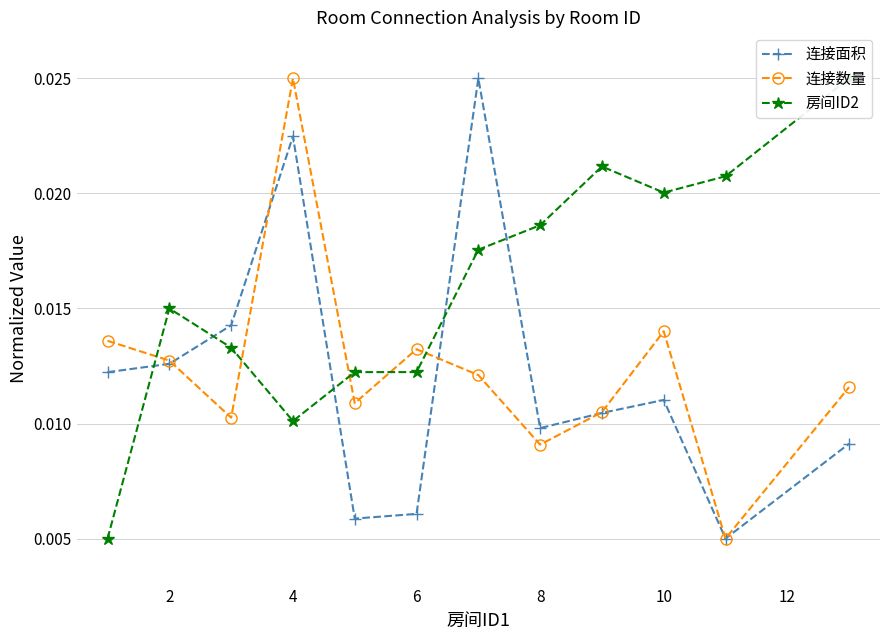

What are all the series names shown in the legend?

连接面积, 连接数量, 房间ID2